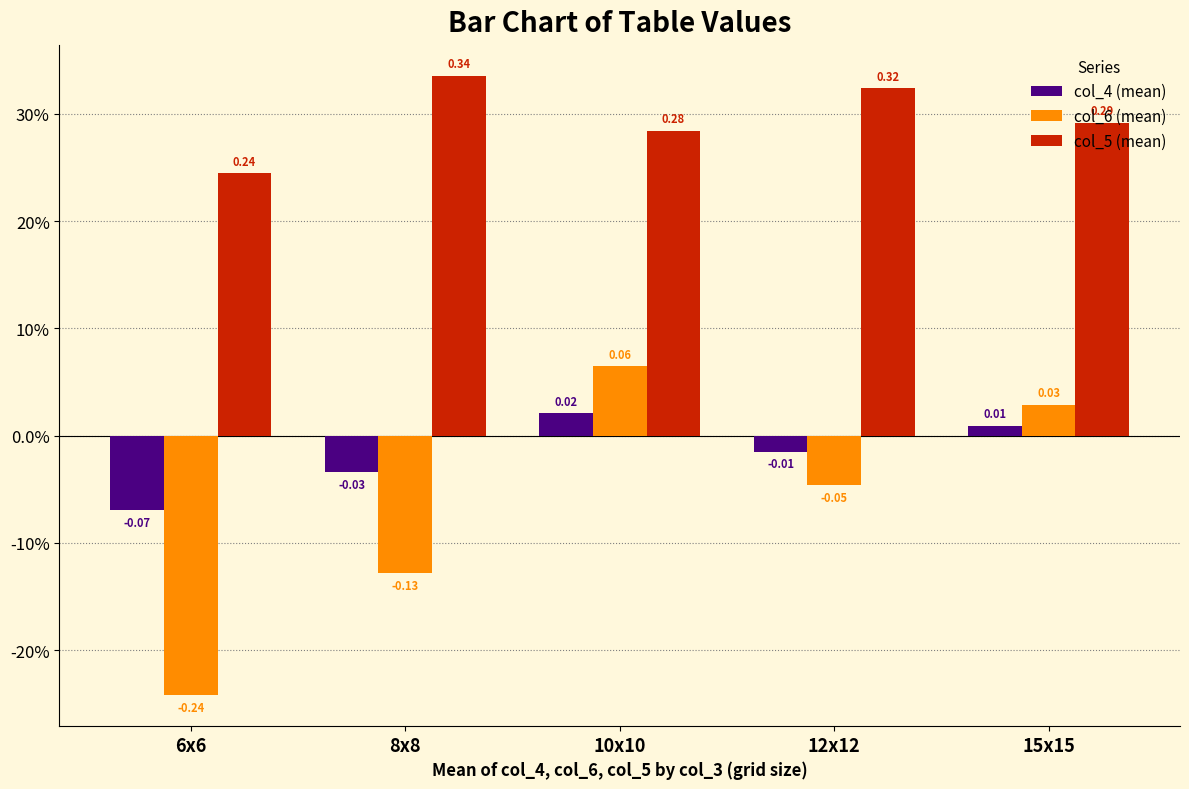

Does the chart contain any negative values?

Yes